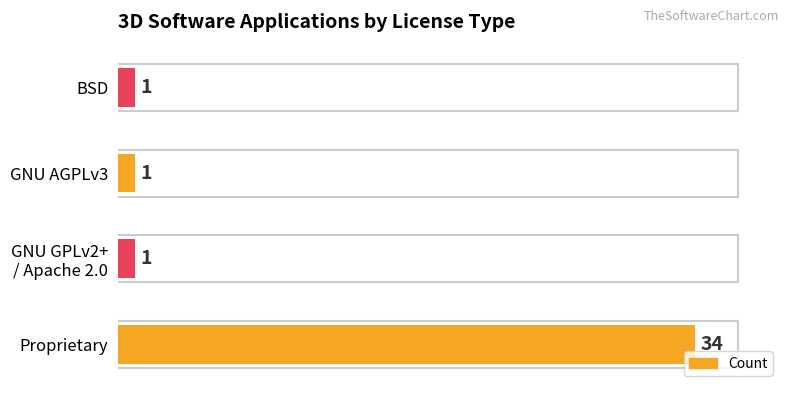

Reading top to bottom, extract all data points from this chart.

1	1	1	34